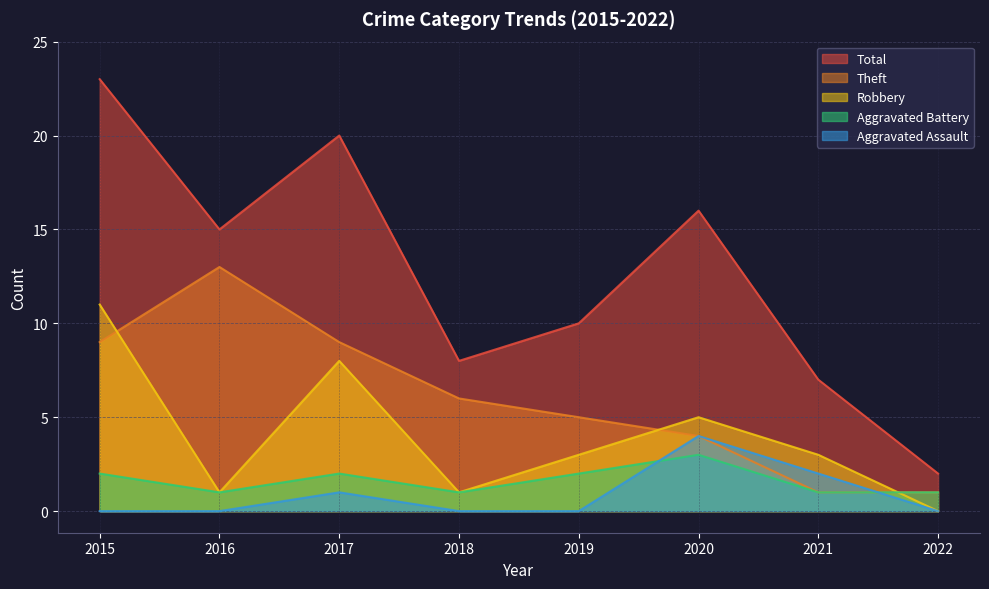

Reading right to left, what are all the values shown in this chart?

Aggravated Assault: 0	2	4	0	0	1	0	0
Aggravated Battery: 1	1	3	2	1	2	1	2
Robbery: 0	3	5	3	1	8	1	11
Theft: 1	1	4	5	6	9	13	9
Total: 2	7	16	10	8	20	15	23